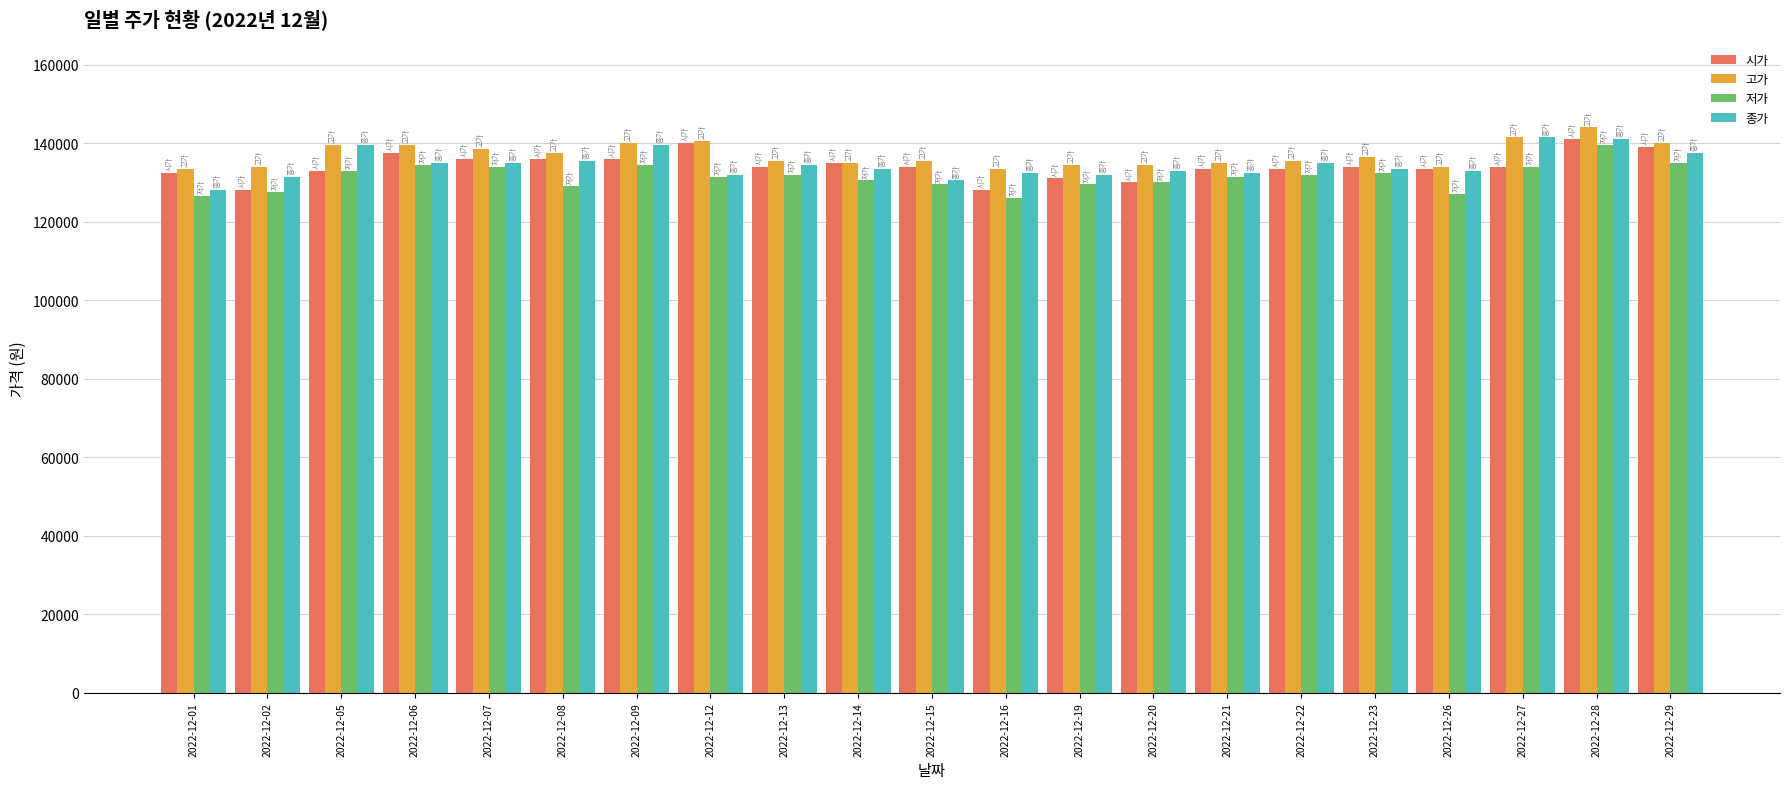

Which category has the highest value in the 저가 series?

2022-12-28